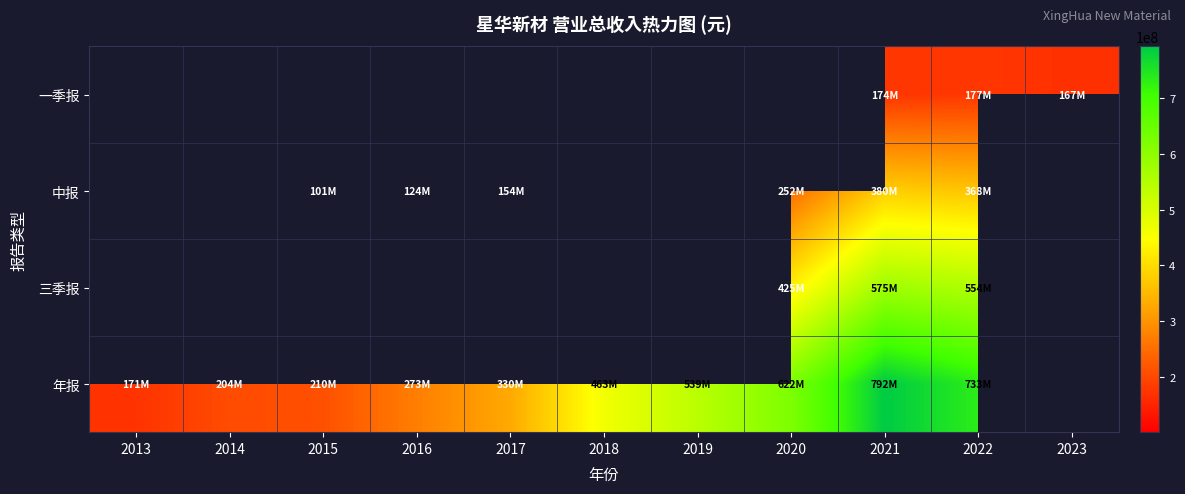

True or false: 中报 has a value of 101311669.7 at 2015.

True